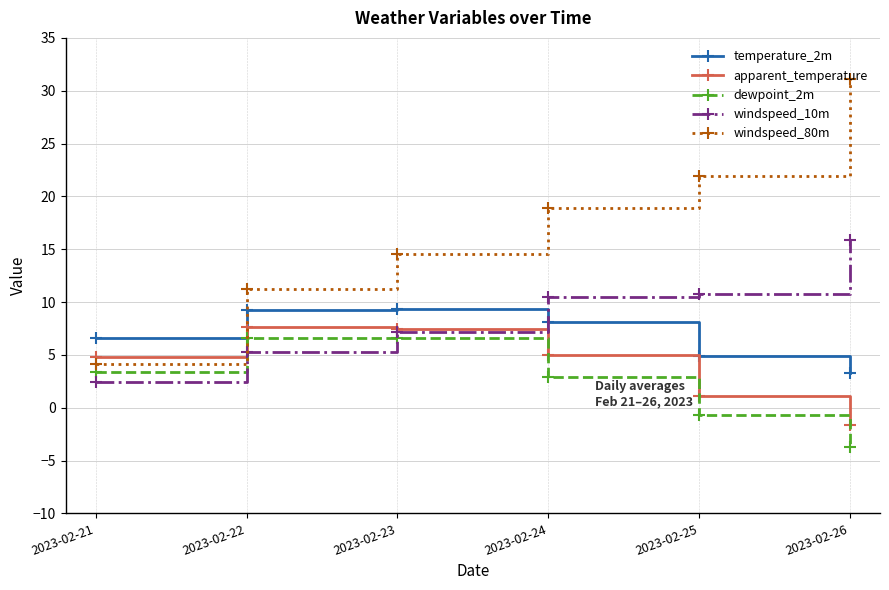

What is the value of the windspeed_10m point at the 2nd from the left?

5.2